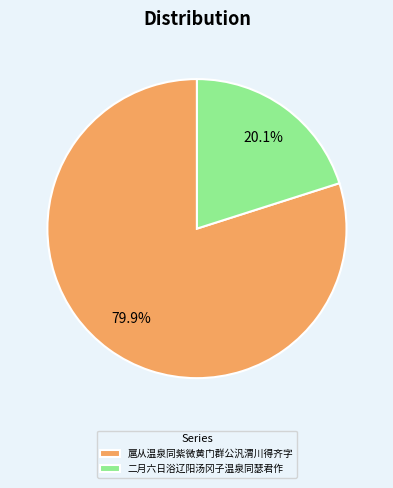

Does any single category account for the majority?

Yes